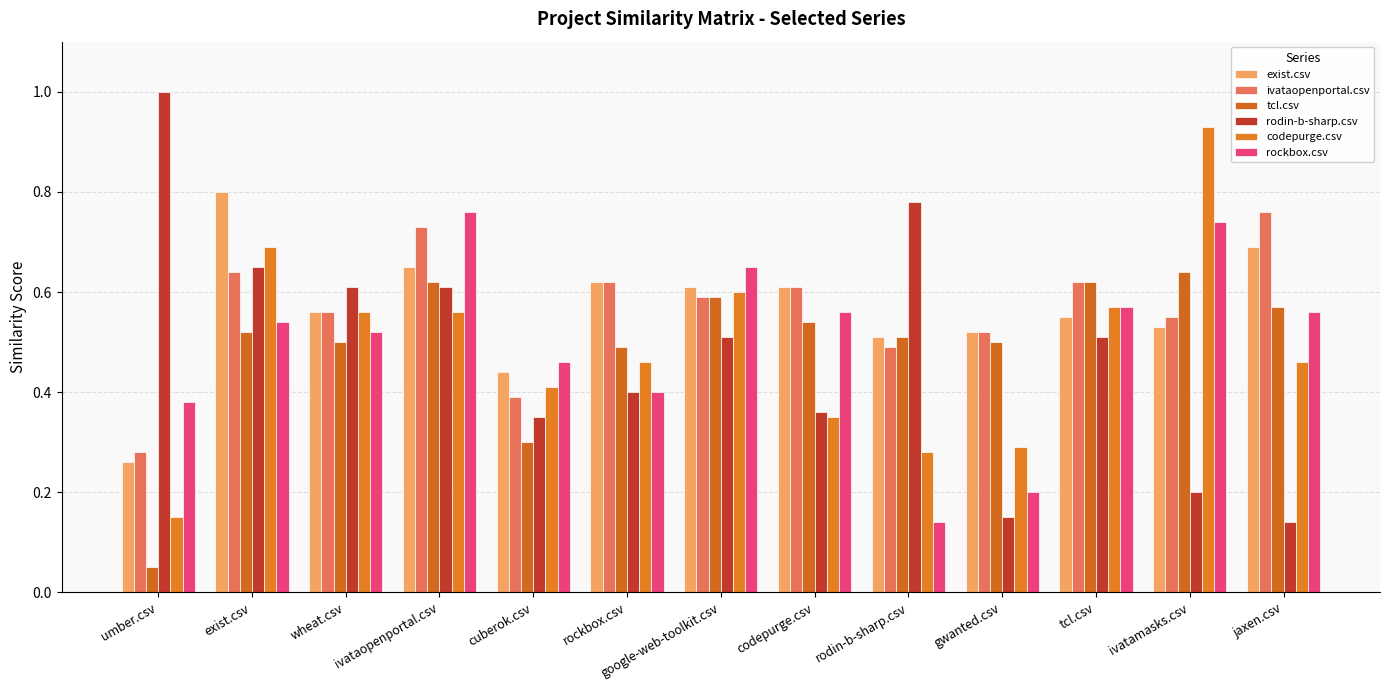

What is the sum of the exist.csv values at umber.csv and rockbox.csv?

0.9